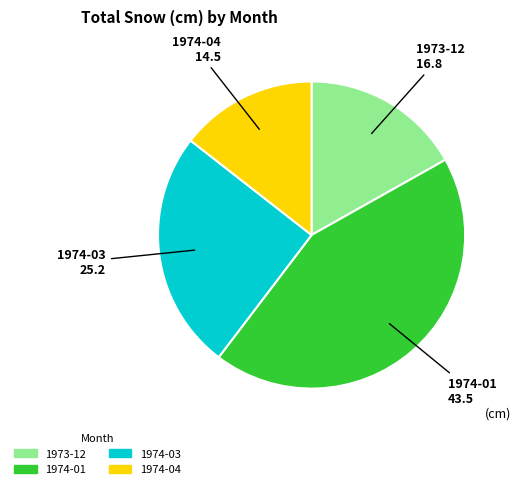

Is there a majority slice in this chart?

No